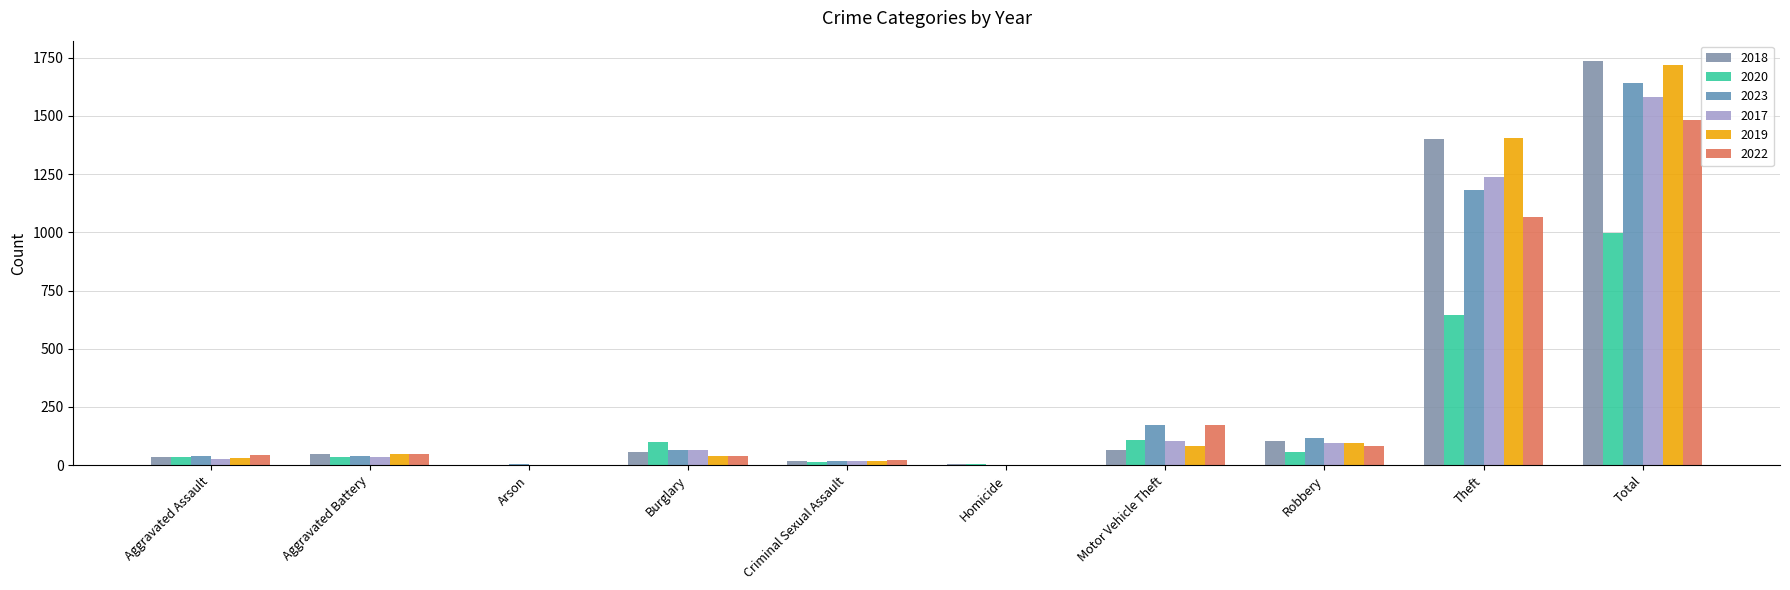

Reading left to right, extract all data points from this chart.

2018: Aggravated Assault=36	Aggravated Battery=48	Arson=1	Burglary=58	Criminal Sexual Assault=19	Homicide=4	Motor Vehicle Theft=65	Robbery=105	Theft=1400	Total=1736
2020: Aggravated Assault=33	Aggravated Battery=36	Arson=1	Burglary=101	Criminal Sexual Assault=14	Homicide=3	Motor Vehicle Theft=106	Robbery=58	Theft=644	Total=996
2023: Aggravated Assault=38	Aggravated Battery=41	Arson=3	Burglary=66	Criminal Sexual Assault=19	Homicide=1	Motor Vehicle Theft=171	Robbery=118	Theft=1182	Total=1639
2017: Aggravated Assault=25	Aggravated Battery=33	Arson=1	Burglary=67	Criminal Sexual Assault=19	Homicide=1	Motor Vehicle Theft=102	Robbery=94	Theft=1238	Total=1580
2019: Aggravated Assault=29	Aggravated Battery=47	Arson=2	Burglary=40	Criminal Sexual Assault=16	Homicide=2	Motor Vehicle Theft=83	Robbery=95	Theft=1406	Total=1720
2022: Aggravated Assault=42	Aggravated Battery=50	Arson=2	Burglary=39	Criminal Sexual Assault=23	Homicide=2	Motor Vehicle Theft=174	Robbery=84	Theft=1065	Total=1481